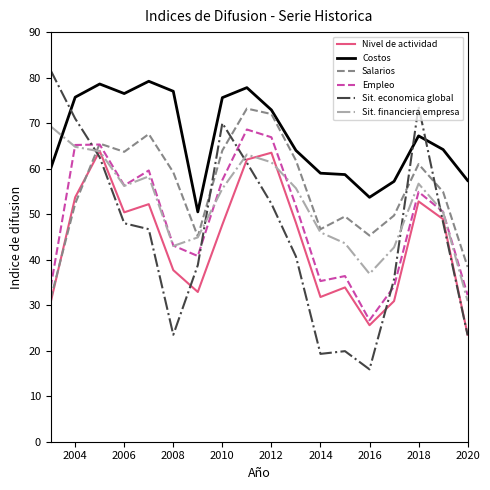

How many times do Salarios and Sit. economica global cross each other?

5